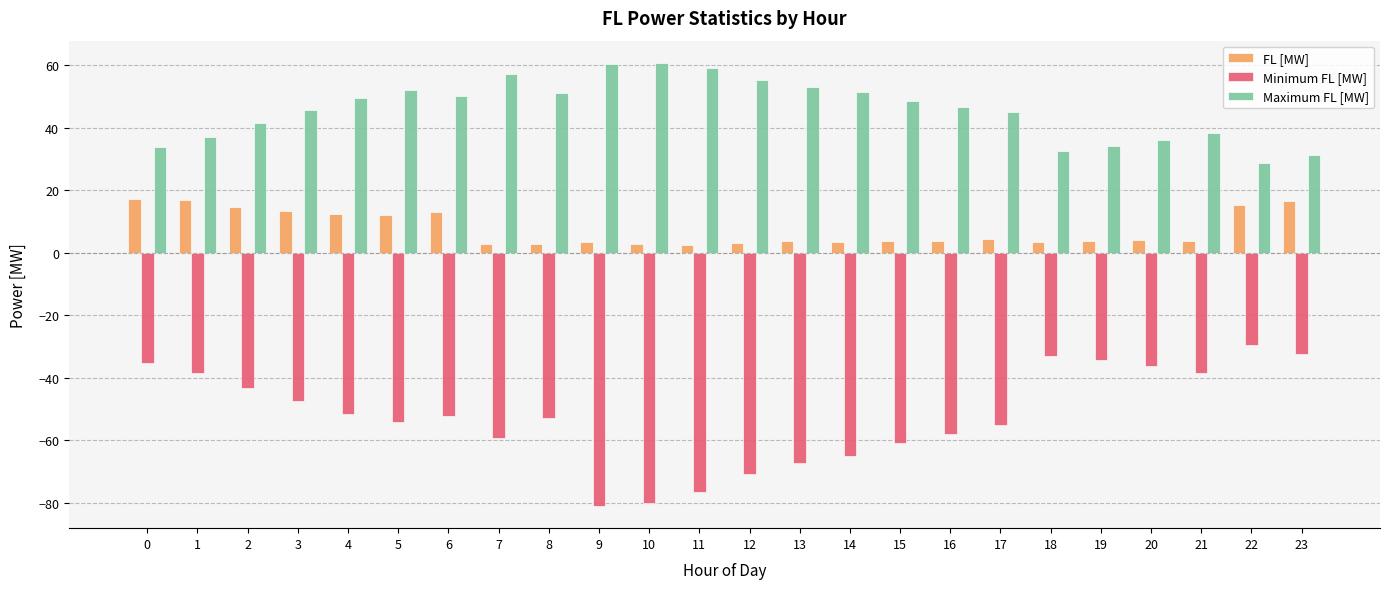

What is the maximum value shown in the chart?

60.7